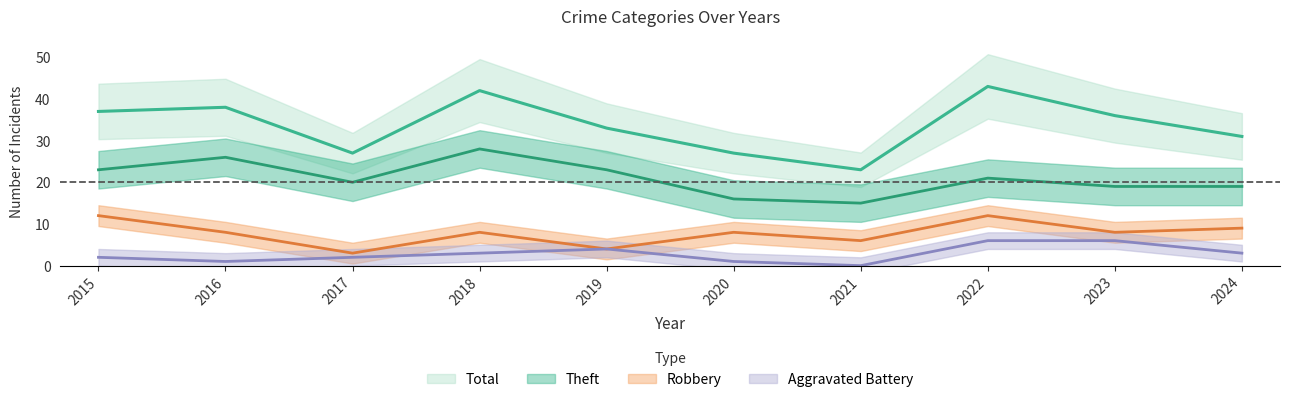

How many values in the Theft series are below 21?

5